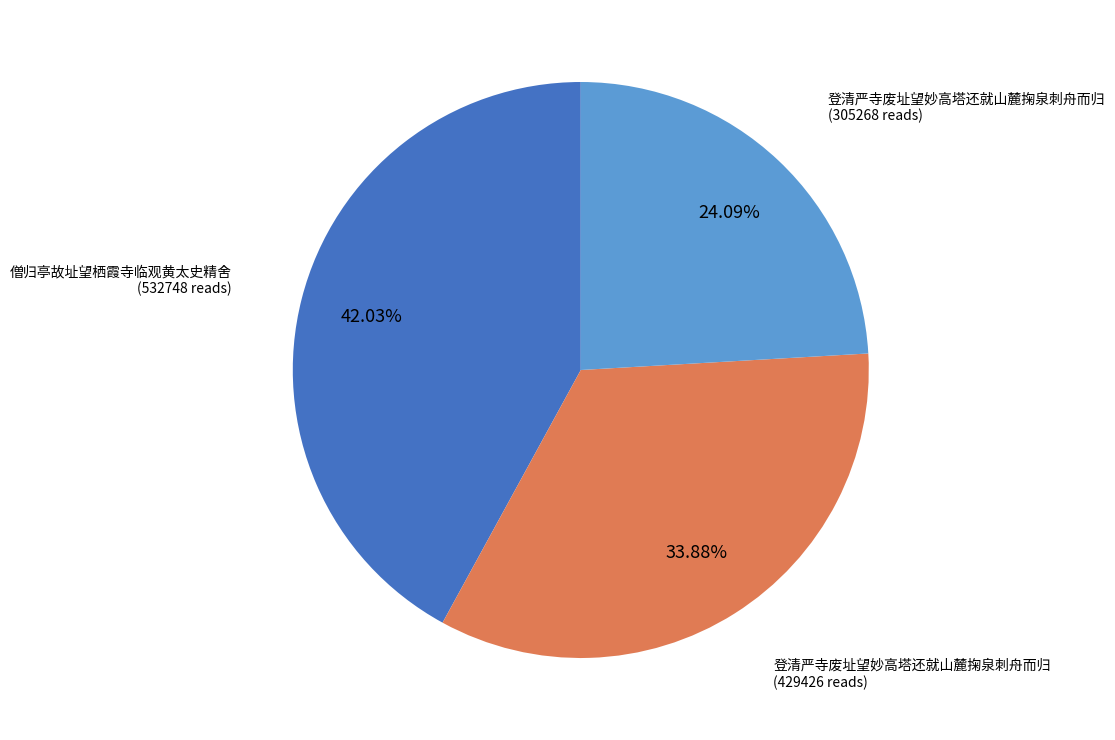

How many segments does this pie chart have?

3